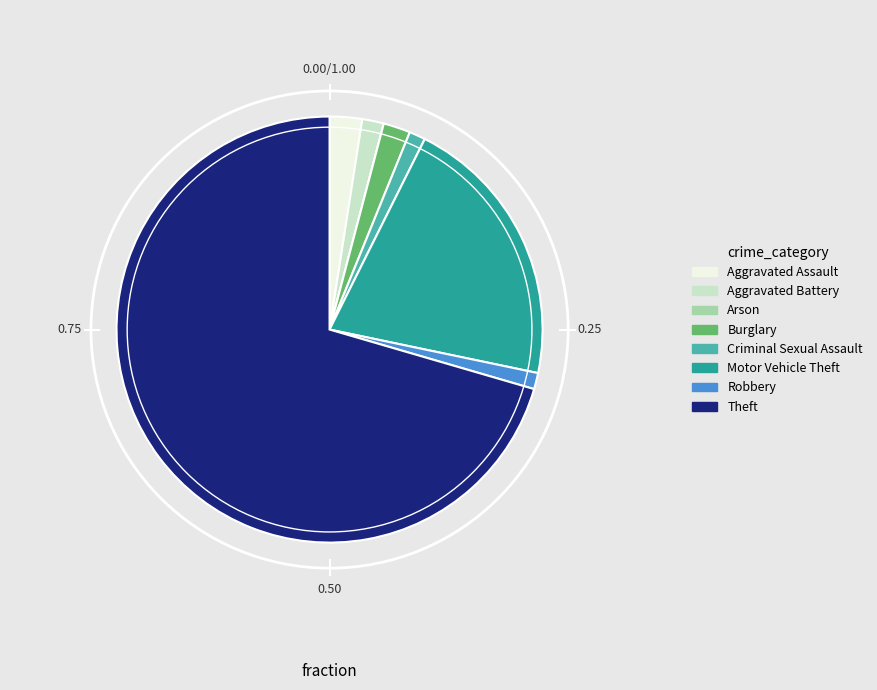

Which has a higher value, Theft or Motor Vehicle Theft?

Theft